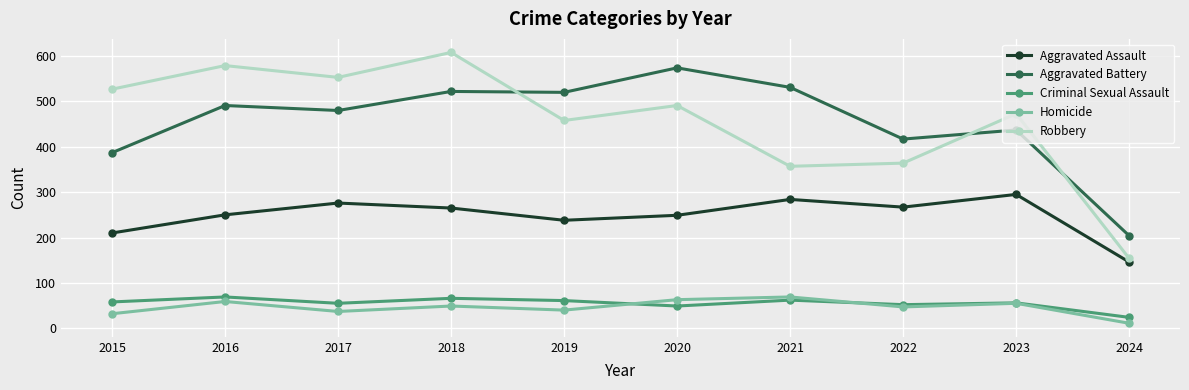

Which category has the highest value in the Homicide series?

2021